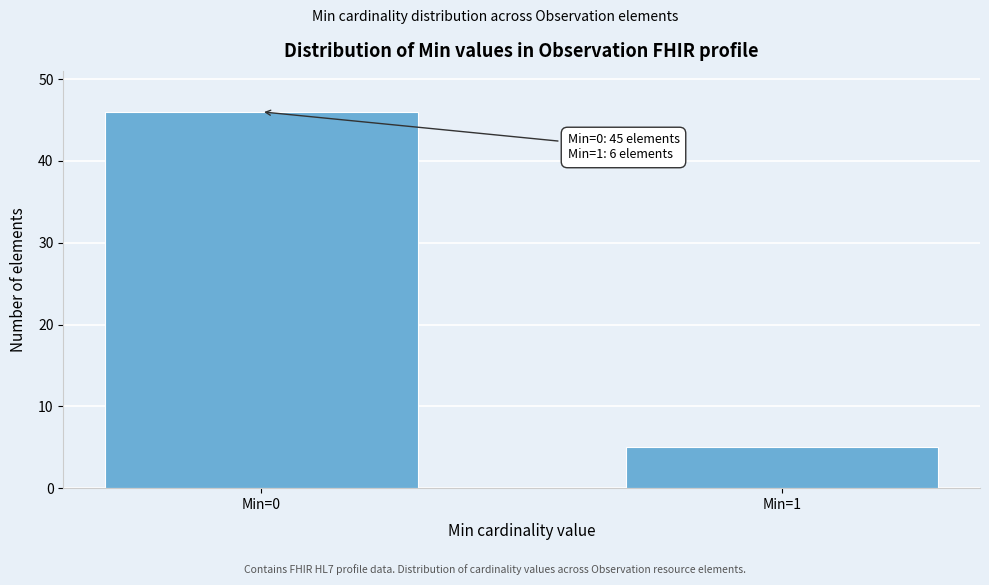

Reading left to right, transcribe all the data shown in this chart.

Min=0=46	Min=1=5